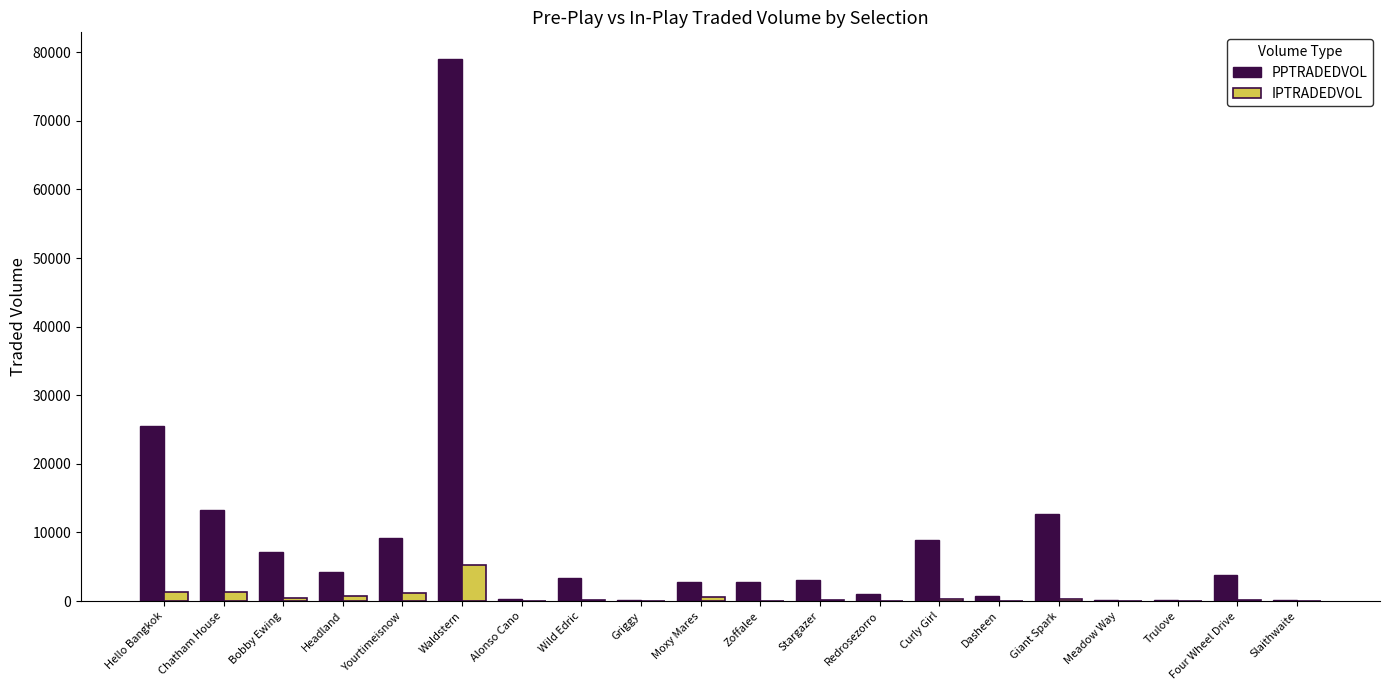

Which series has the widest spread of values?

PPTRADEDVOL